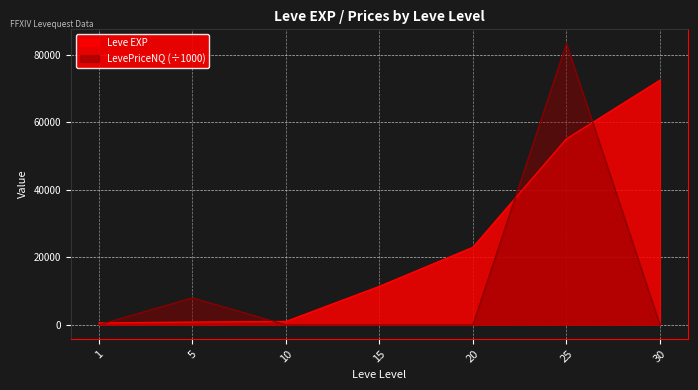

Is the value of Leve EXP at 25 greater than the value of LevePriceNQ at 25?

No